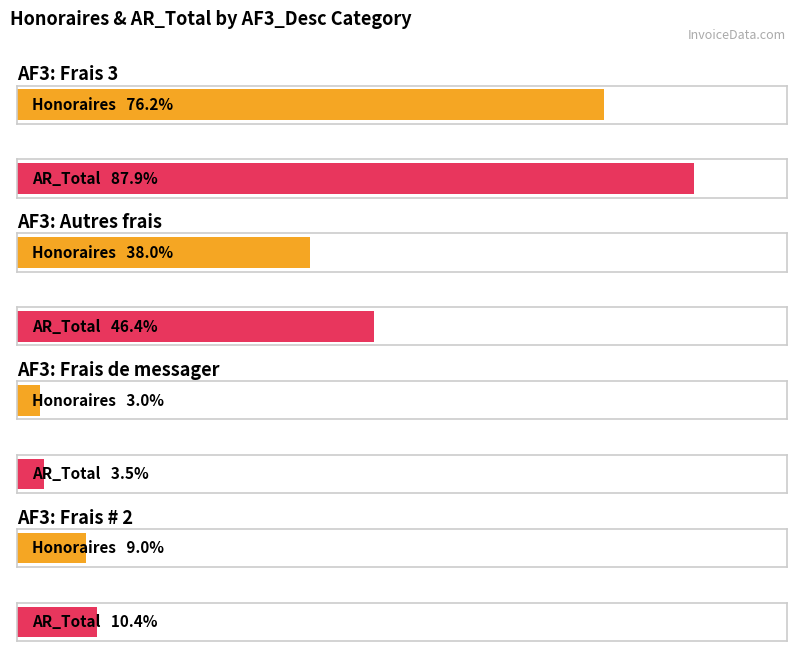

Rank the series by their average value, from highest to lowest.

AR_Total, Honoraires